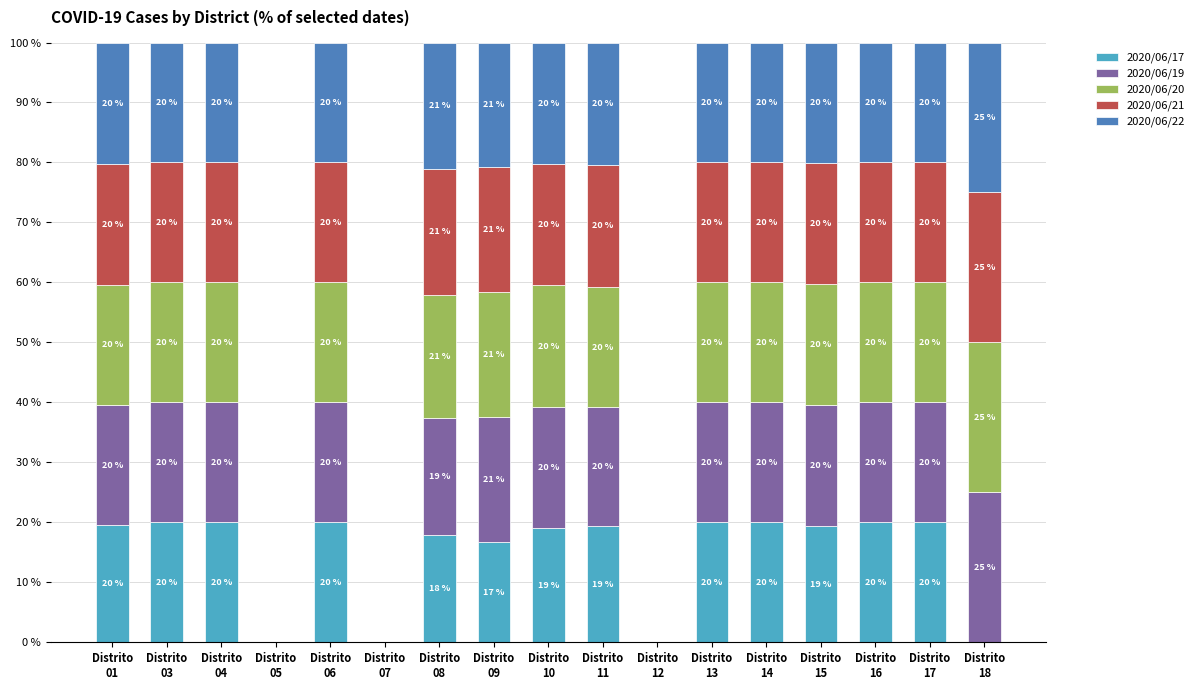

What are all the series names shown in the legend?

2020/06/17, 2020/06/19, 2020/06/20, 2020/06/21, 2020/06/22